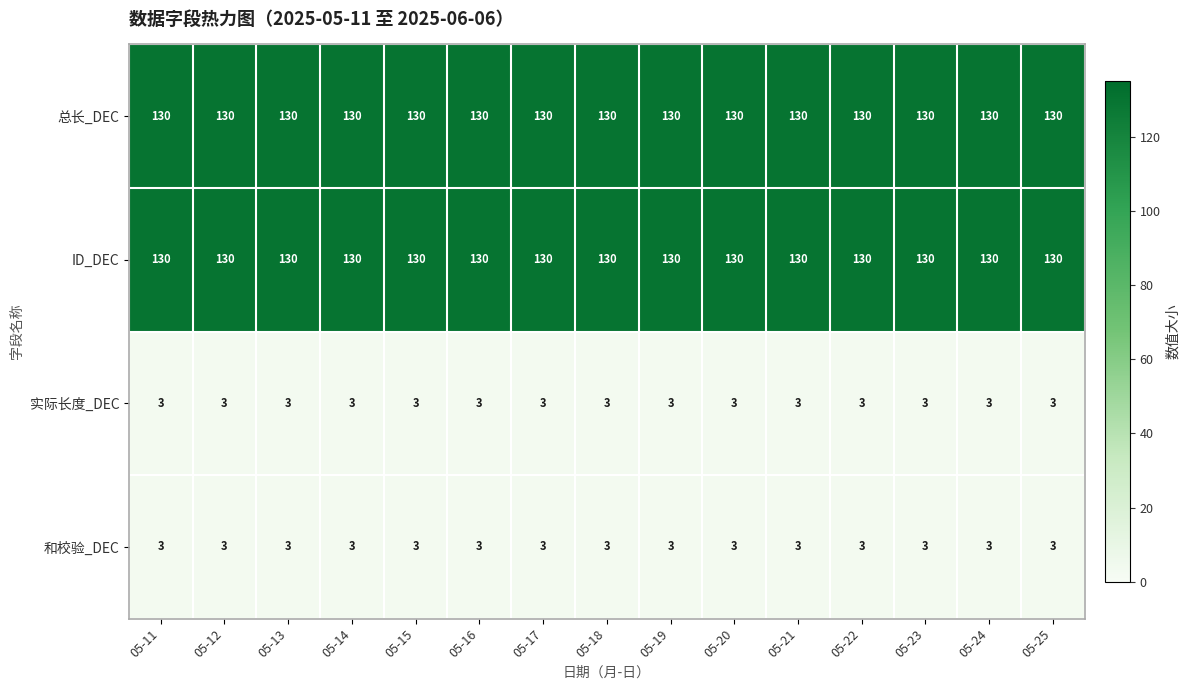

What value does the 总长_DEC series have at 05-12?

130